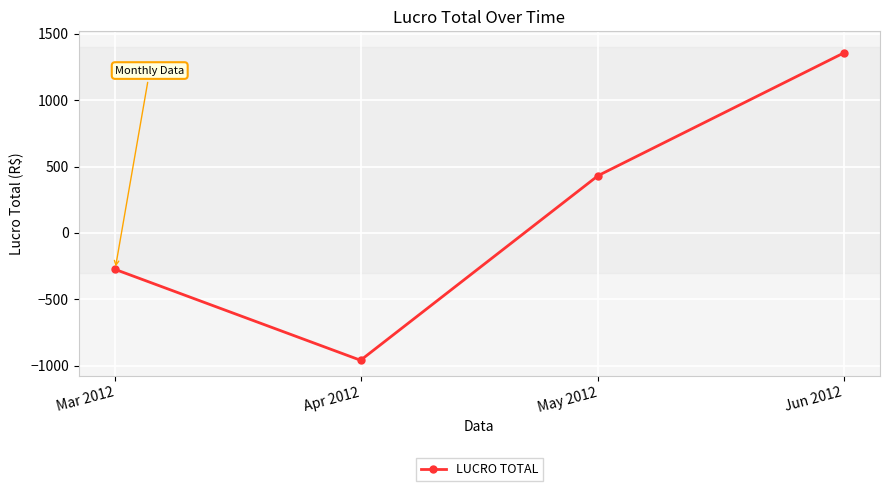

What is the difference between the maximum and minimum values?

2312.4